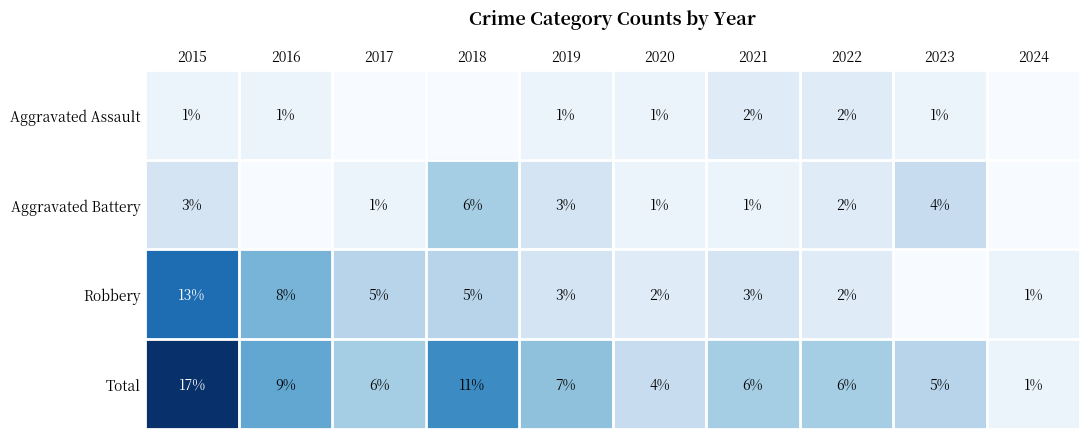

Where does the Total series first go above 6?

2015